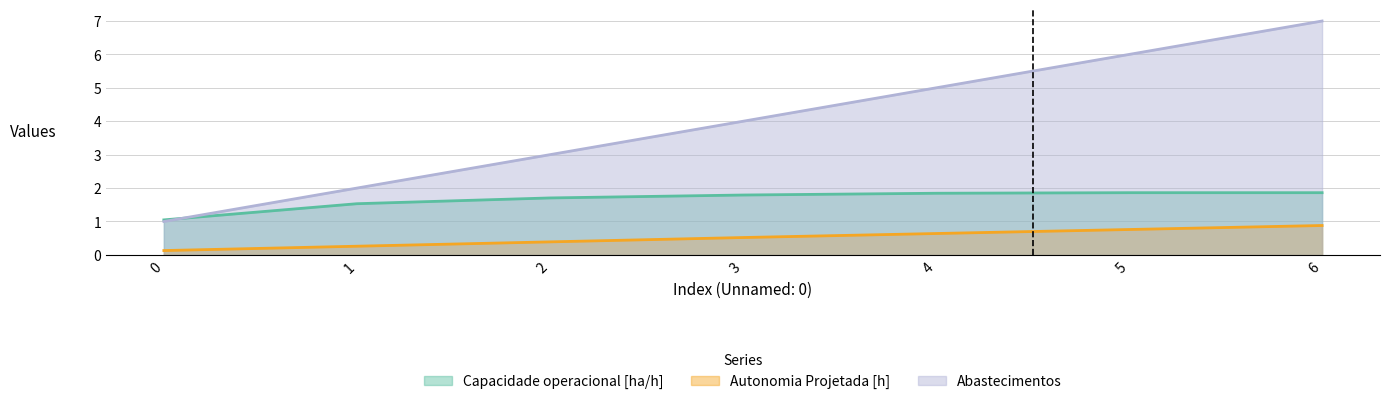

What is the value of the Capacidade operacional [ha/h] point at the 7th from the left?

1.9